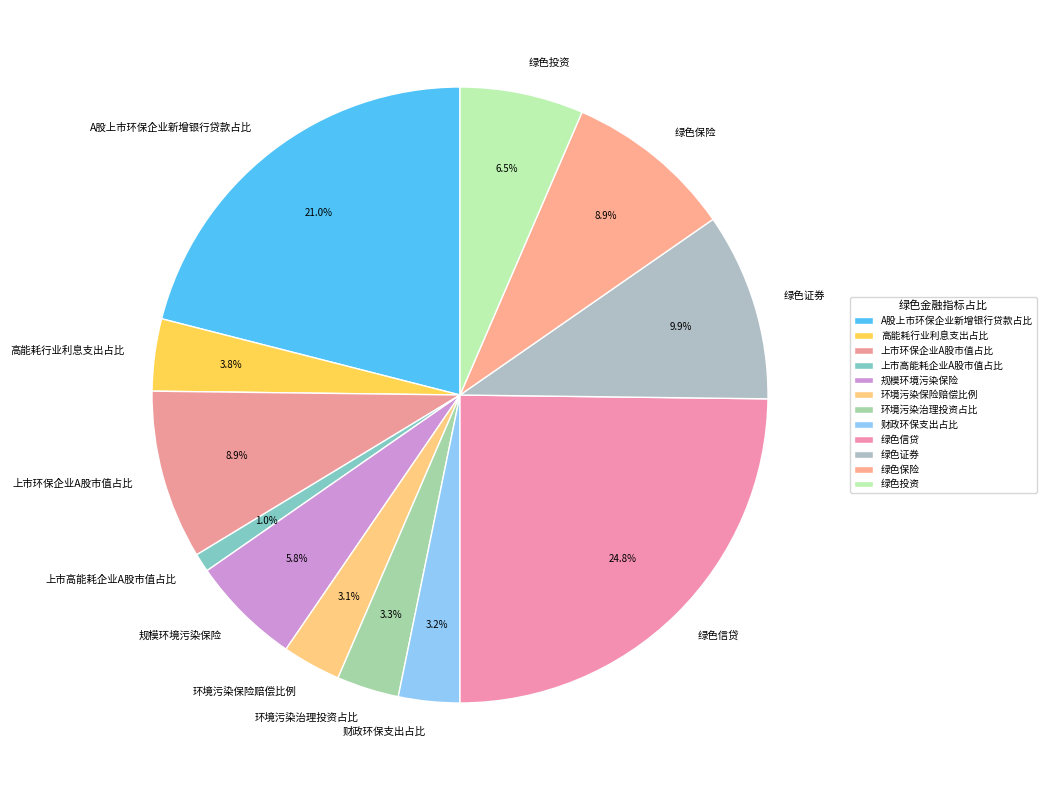

What percentage is the 绿色保险 slice, to the nearest percent?

9%